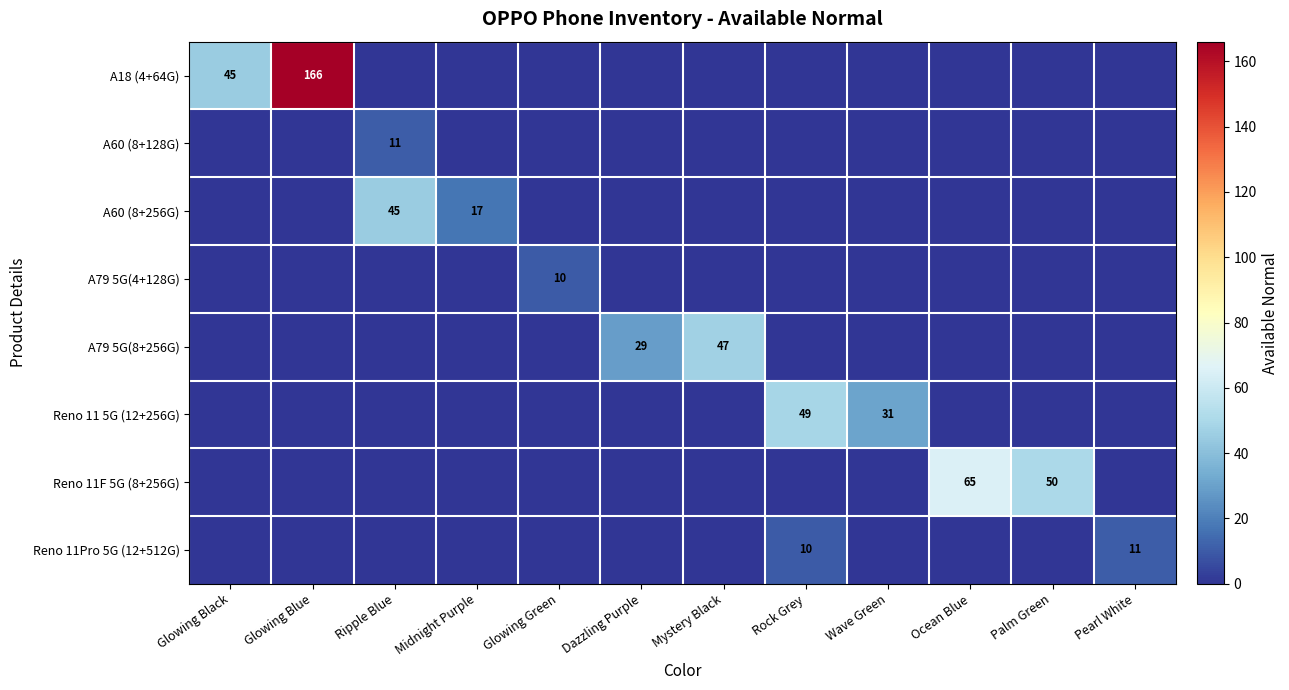

What is the difference between the highest and lowest values at Glowing Green?

10